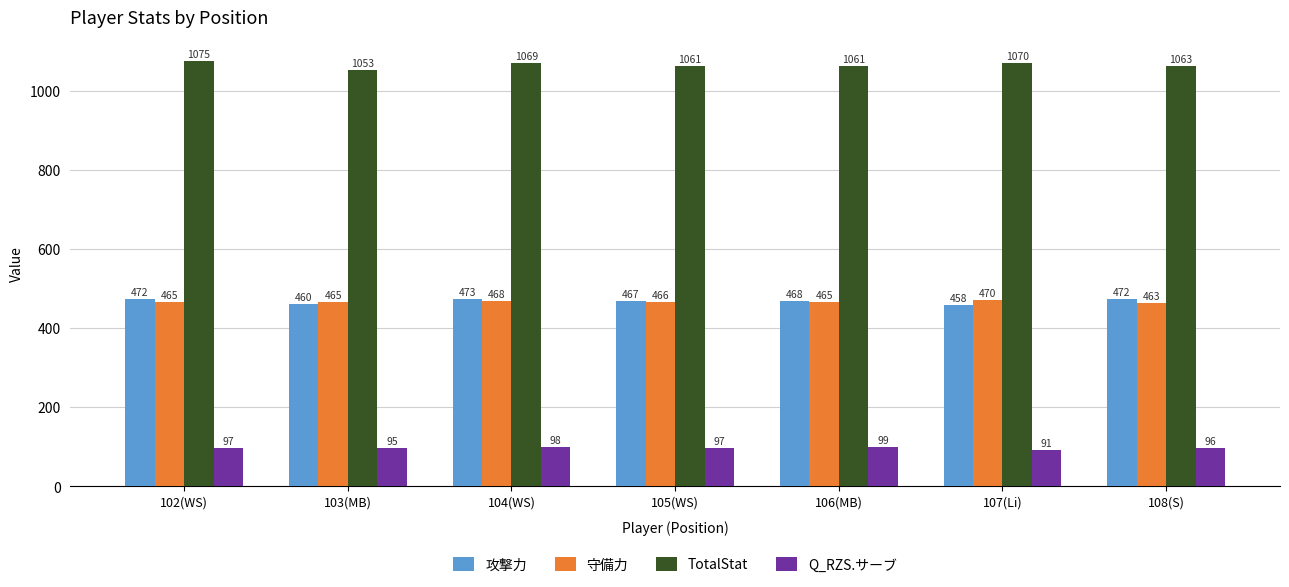

How many groups of bars are there?

7